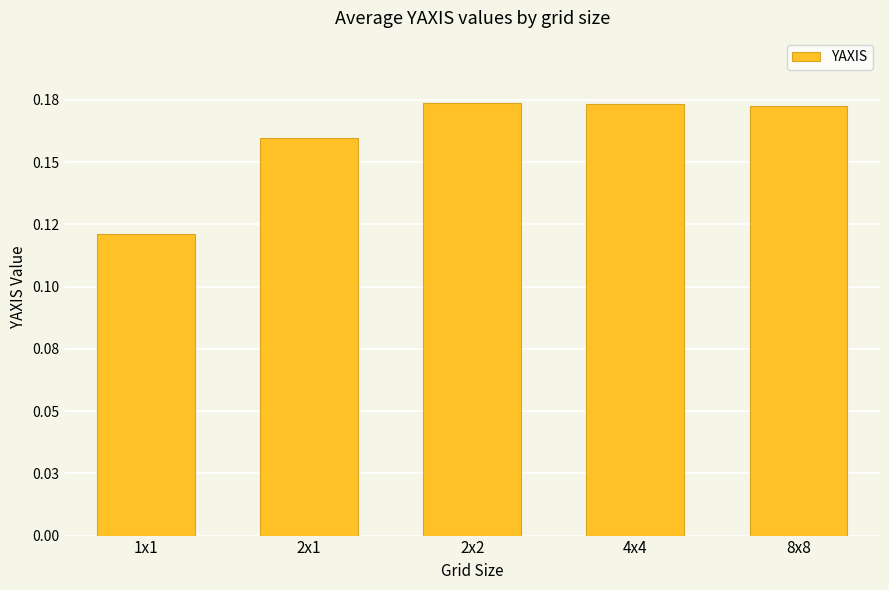

Does the chart contain any negative values?

No